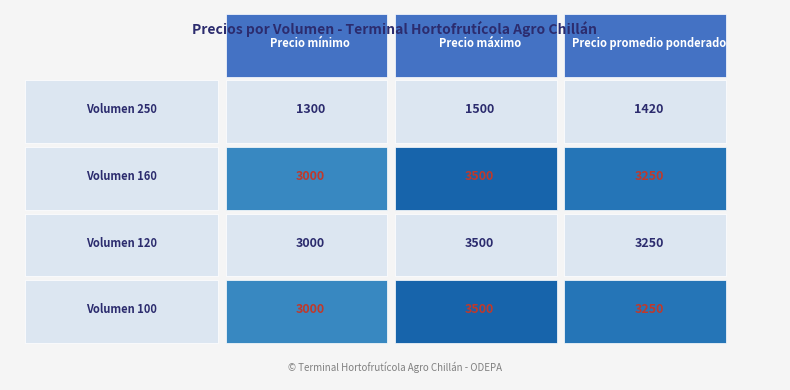

Reading left to right, what are all the values shown in this chart?

250: Precio mínimo=1300	Precio máximo=1500	Precio promedio ponderado=1420
160: Precio mínimo=3000	Precio máximo=3500	Precio promedio ponderado=3250
120: Precio mínimo=3000	Precio máximo=3500	Precio promedio ponderado=3250
100: Precio mínimo=3000	Precio máximo=3500	Precio promedio ponderado=3250